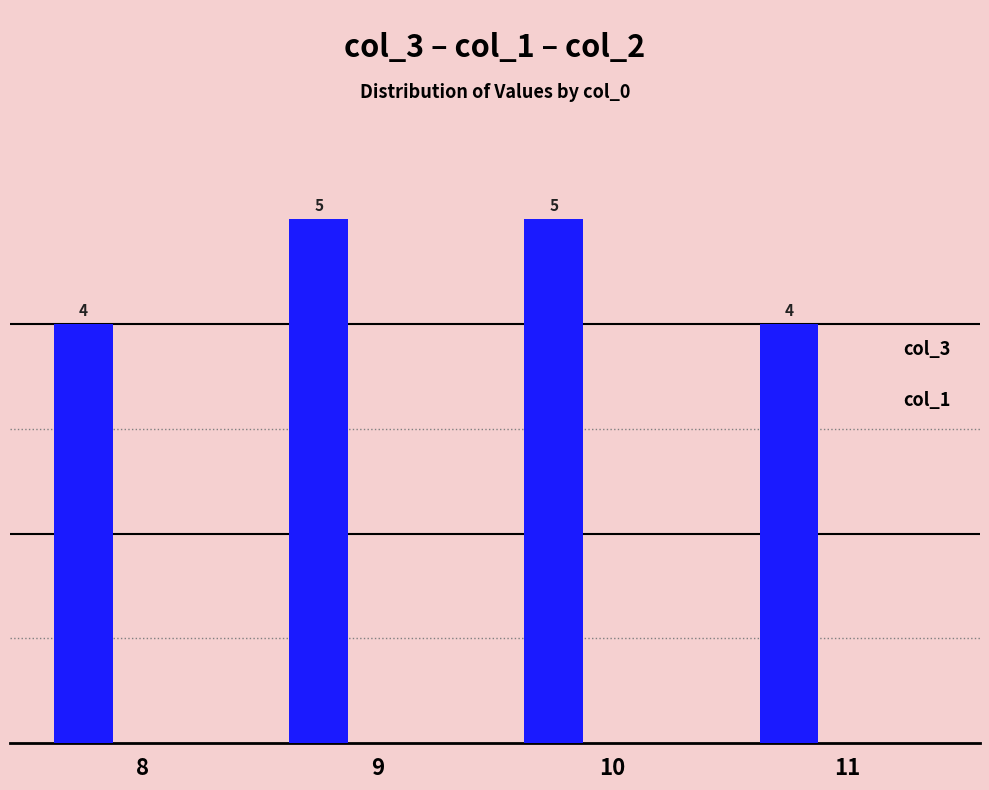

The chart shows a value of 4 at 8. True or false?

True